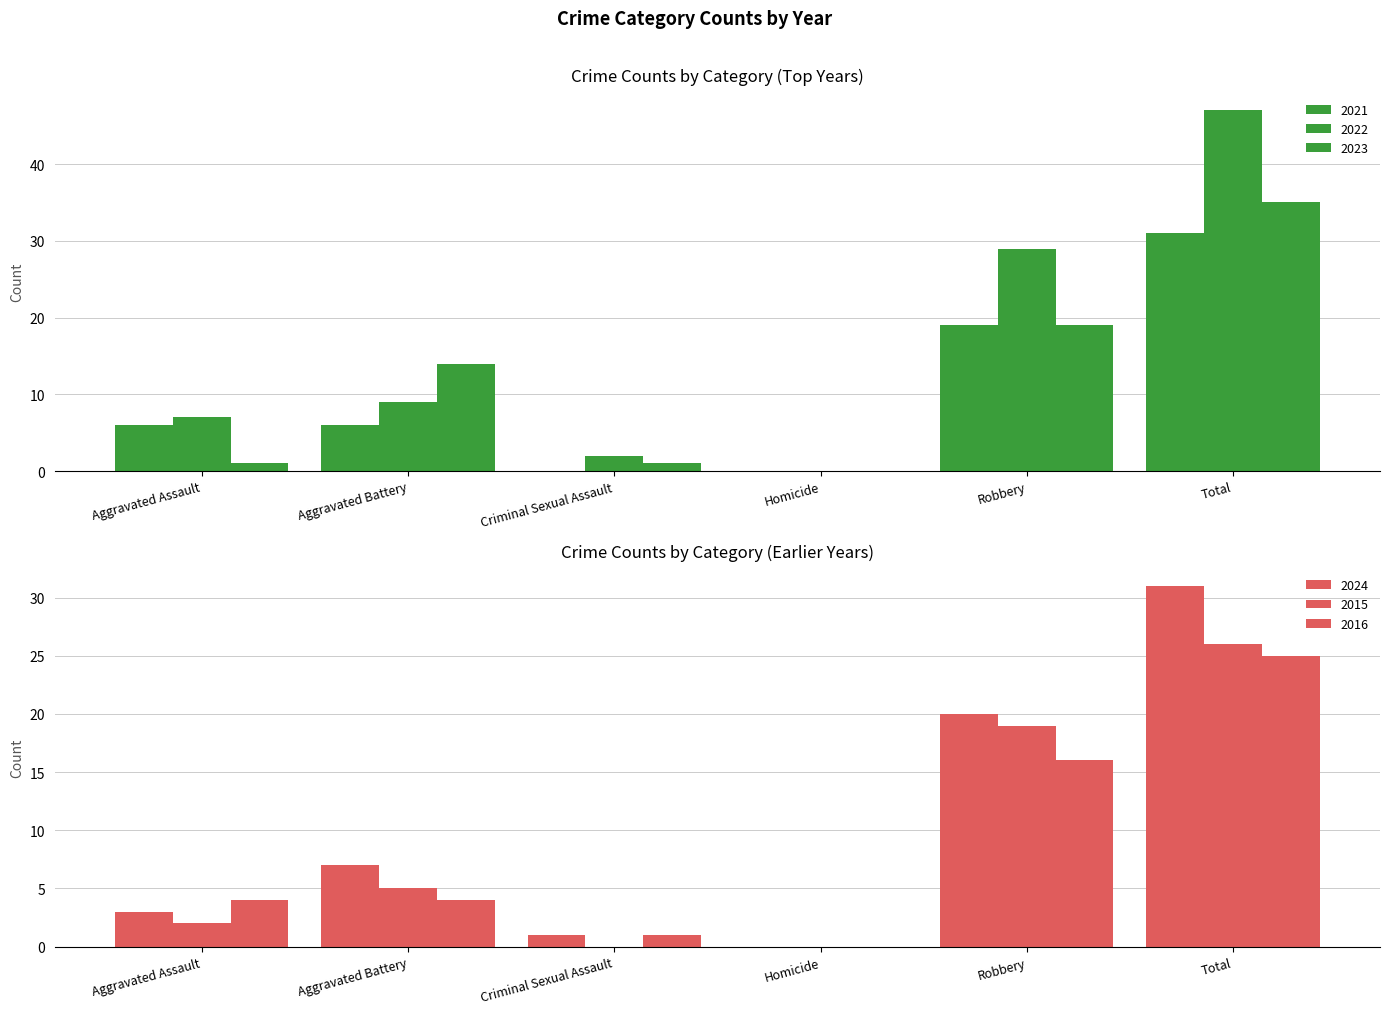

Reading left to right, transcribe all the data shown in this chart.

2021: 6	6	0	0	19	31
2022: 7	9	2	0	29	47
2023: 1	14	1	0	19	35
2024: 3	7	1	0	20	31
2015: 2	5	0	0	19	26
2016: 4	4	1	0	16	25